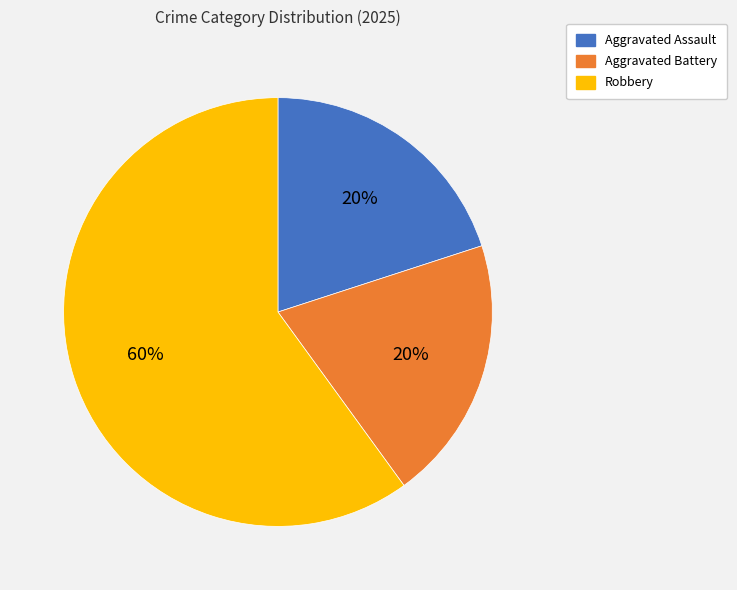

Count the number of slices in the pie.

3